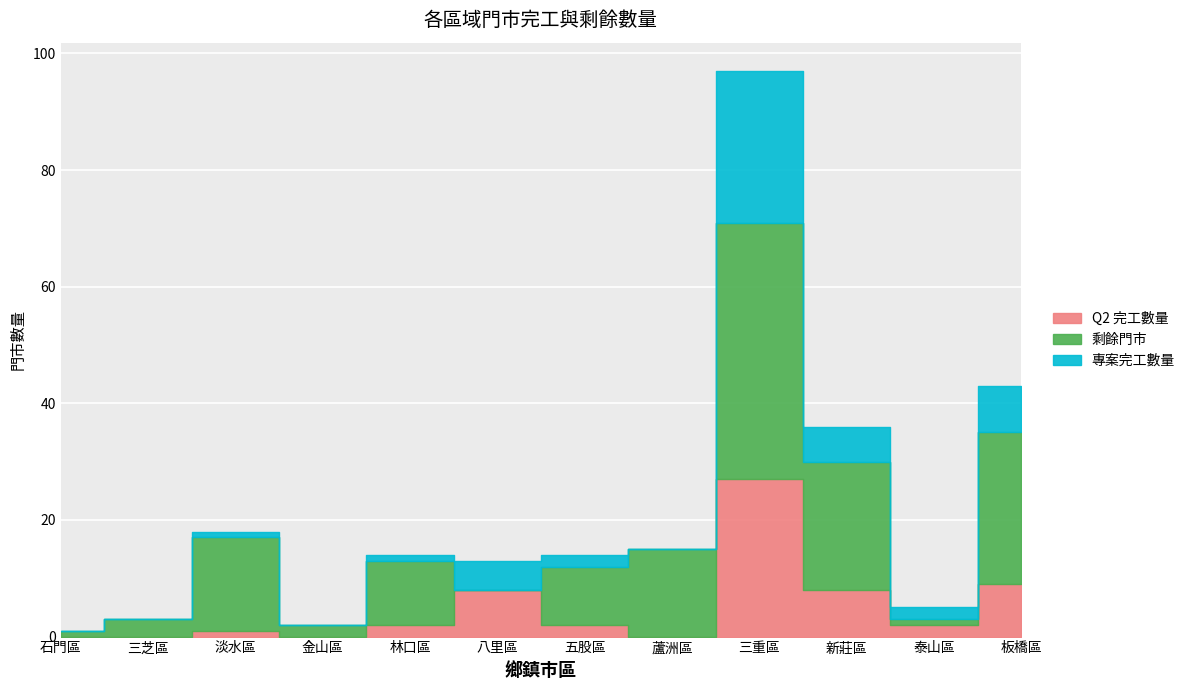

How many values in the 專案完工數量 series exceed 2?

4